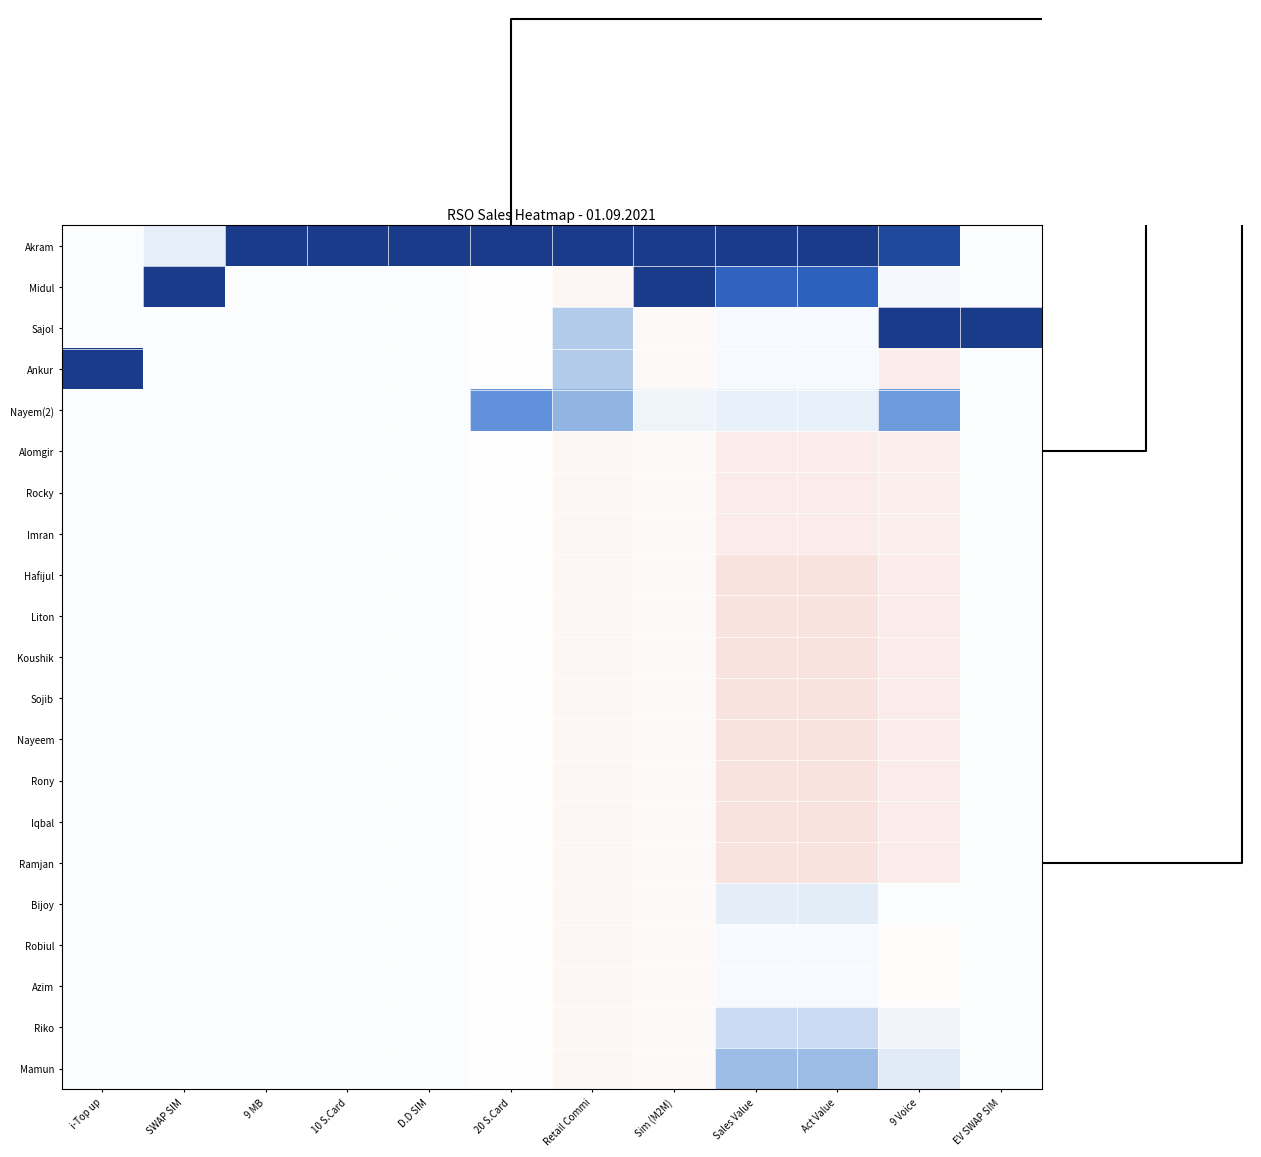

What is the smallest value displayed?

-0.6